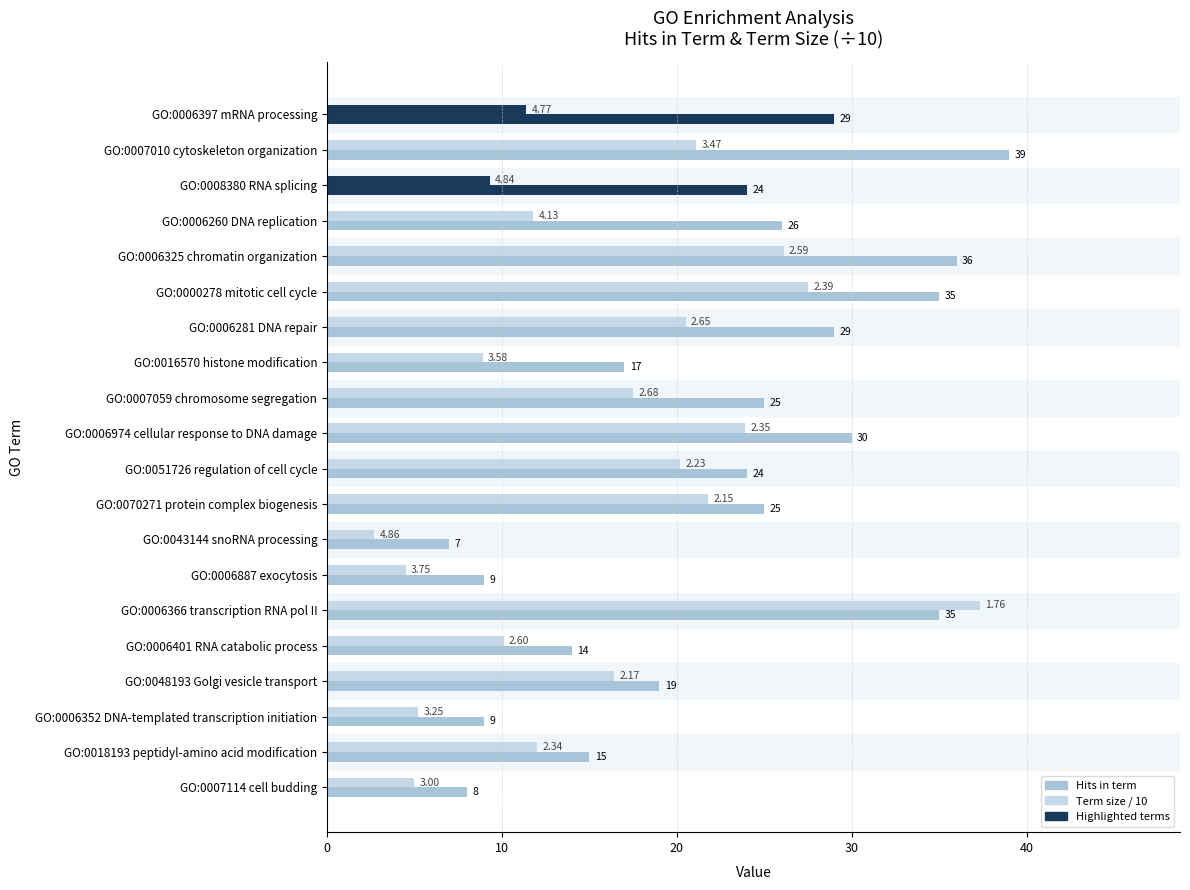

Which series has the largest total across all categories?

Hits in term